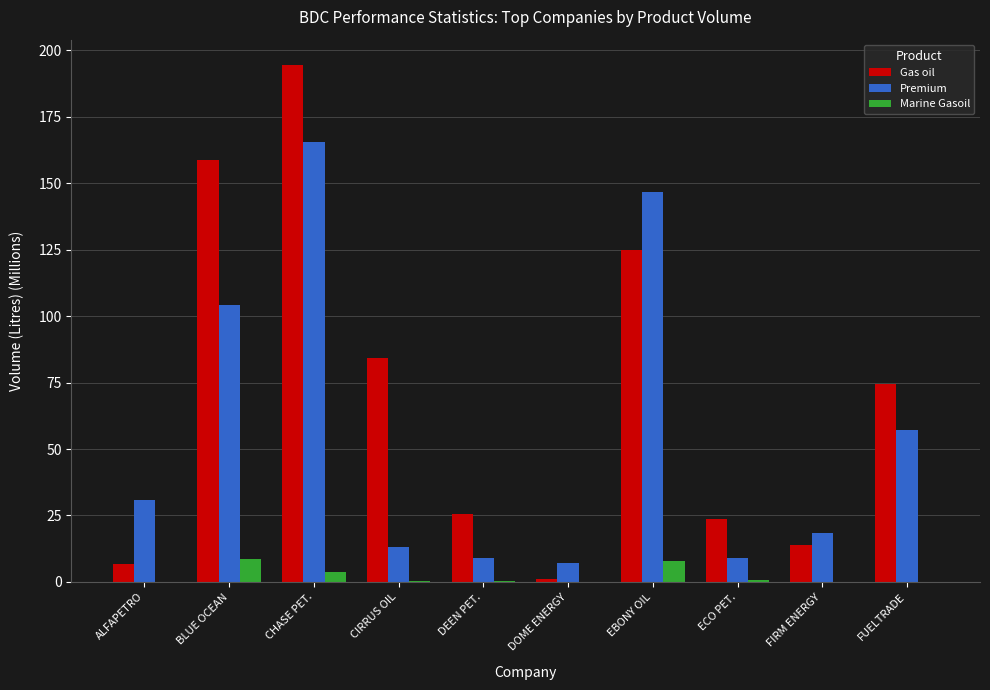

Which series has the largest total across all categories?

Gas oil